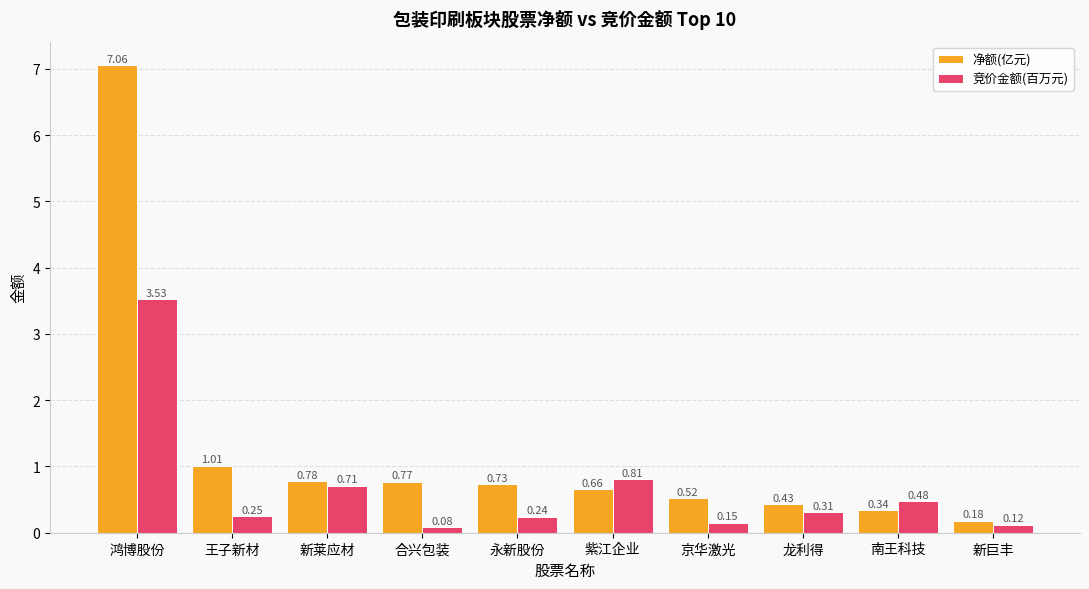

Which category has the lowest value in the 竞价金额(百万元) series?

合兴包装